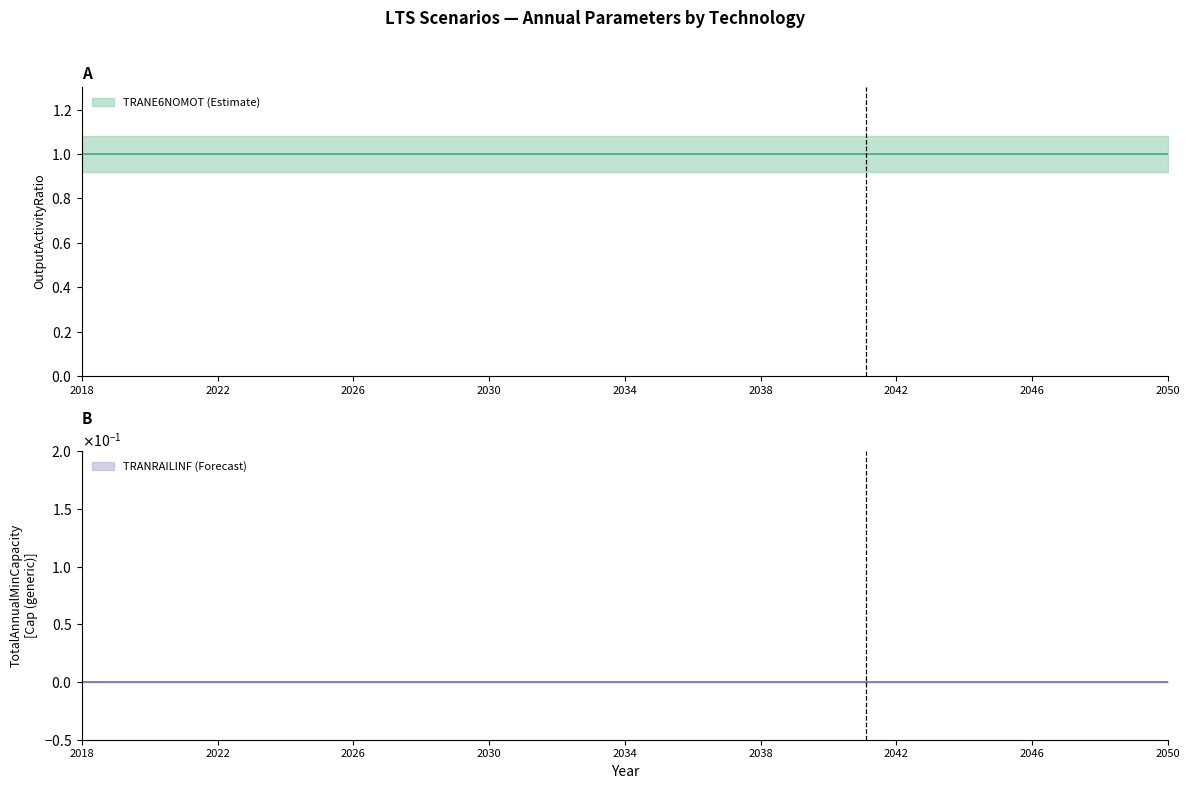

At 2024, list the series in order from smallest to largest.

TRANRAILINF, TRANE6NOMOT